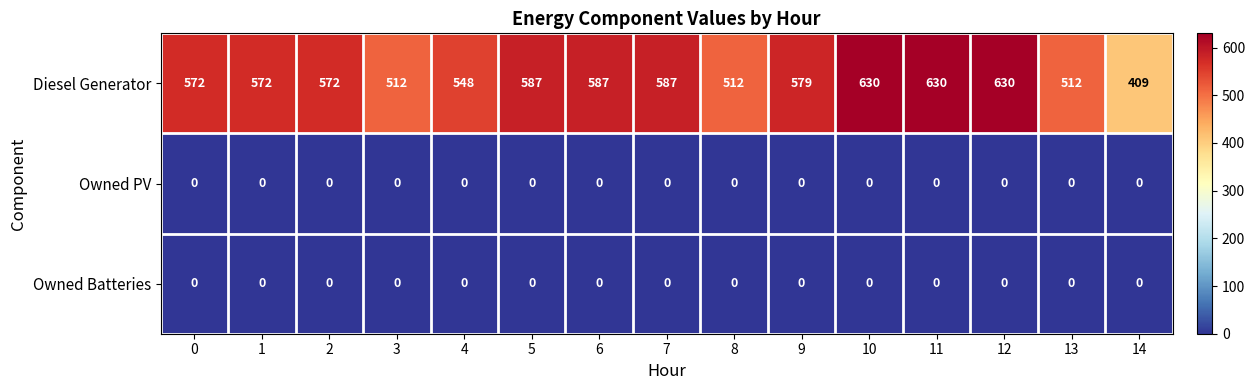

Is the value of Diesel Generator at 9 greater than the value of Owned PV at 9?

Yes